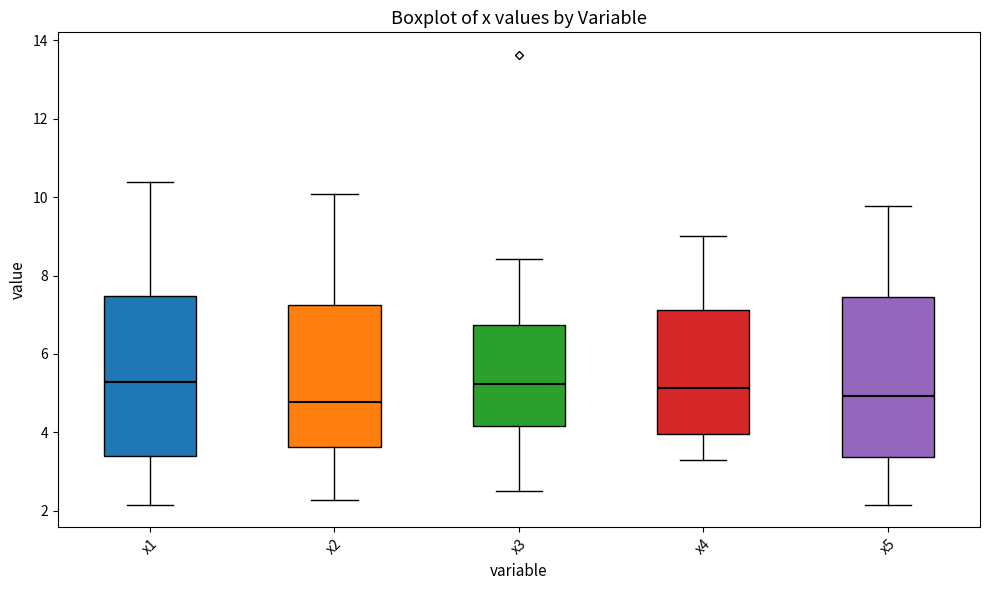

Reading left to right, transcribe this box plot: for each box, give where its median line is, the range the box spans, and where its two whiskers end, as read against the y-axis. The values are not printed on the chart, so give them approximately, as read against the axis.

x1: median 5.2, box 3.4 to 7.4, whiskers 2.2 to 10.4
x2: median 4.8, box 3.6 to 7.2, whiskers 2.2 to 10.0
x3: median 5.2, box 4.2 to 6.8, whiskers 2.4 to 8.4
x4: median 5.2, box 4.0 to 7.2, whiskers 3.4 to 9.0
x5: median 5.0, box 3.4 to 7.4, whiskers 2.2 to 9.8